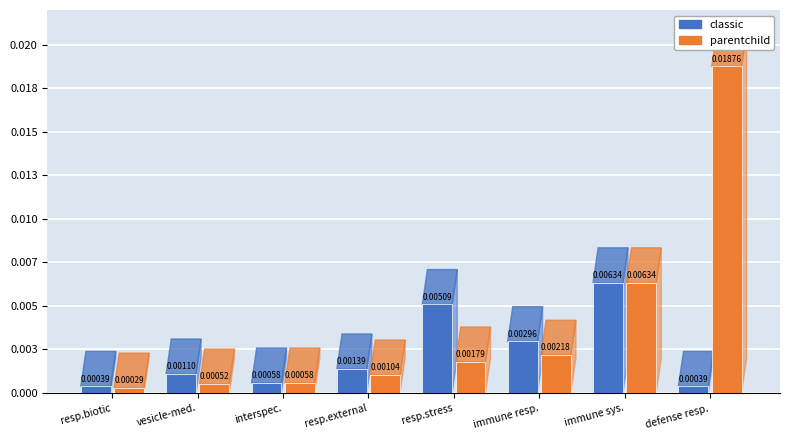

At how many categories does at least one series exceed 0?

8